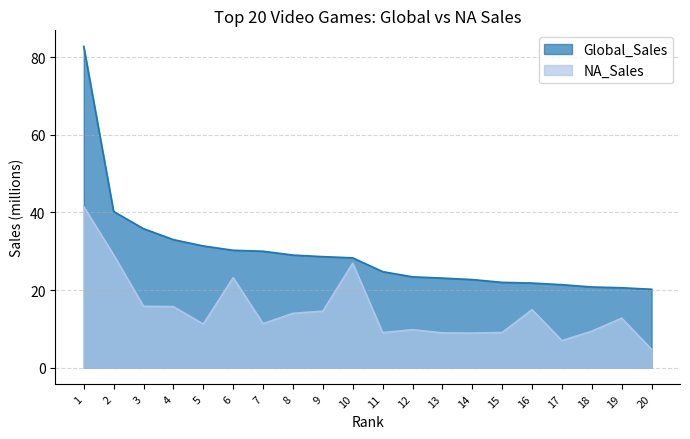

List the labels in order of Global_Sales value, smallest first.

20, 19, 18, 17, 16, 15, 14, 13, 12, 11, 10, 9, 8, 7, 6, 5, 4, 3, 2, 1